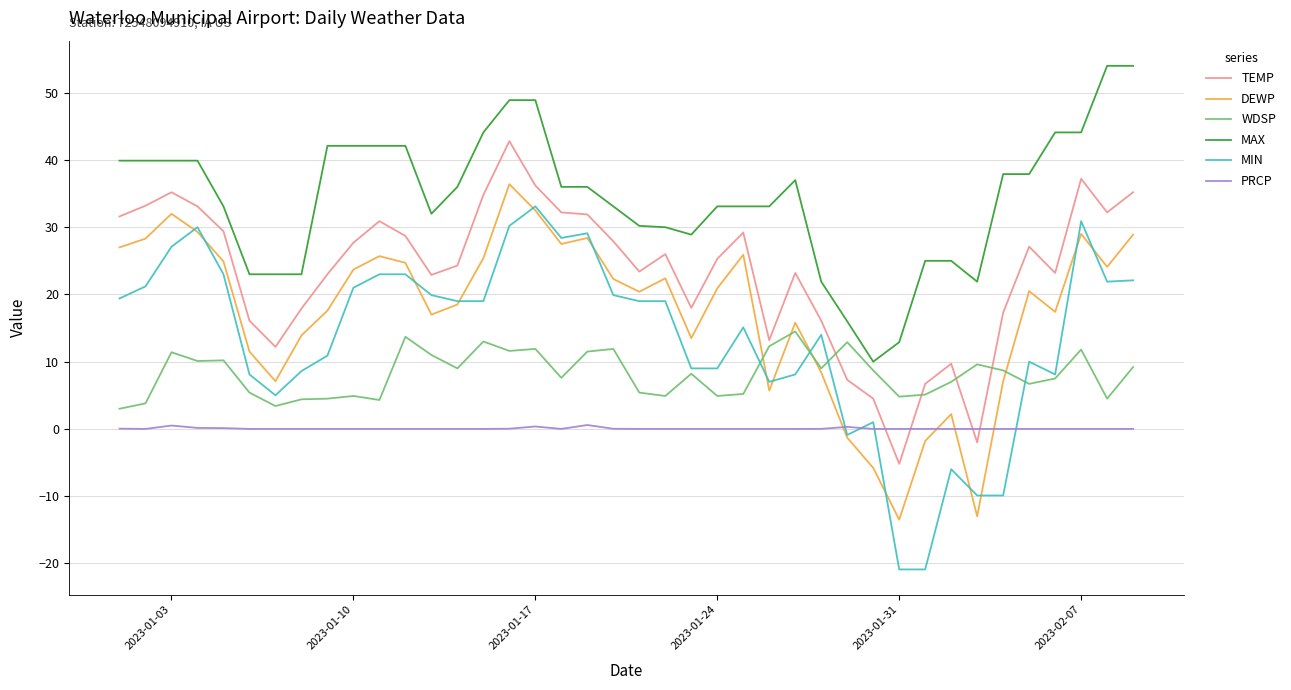

True or false: TEMP and MAX cross at least once.

False